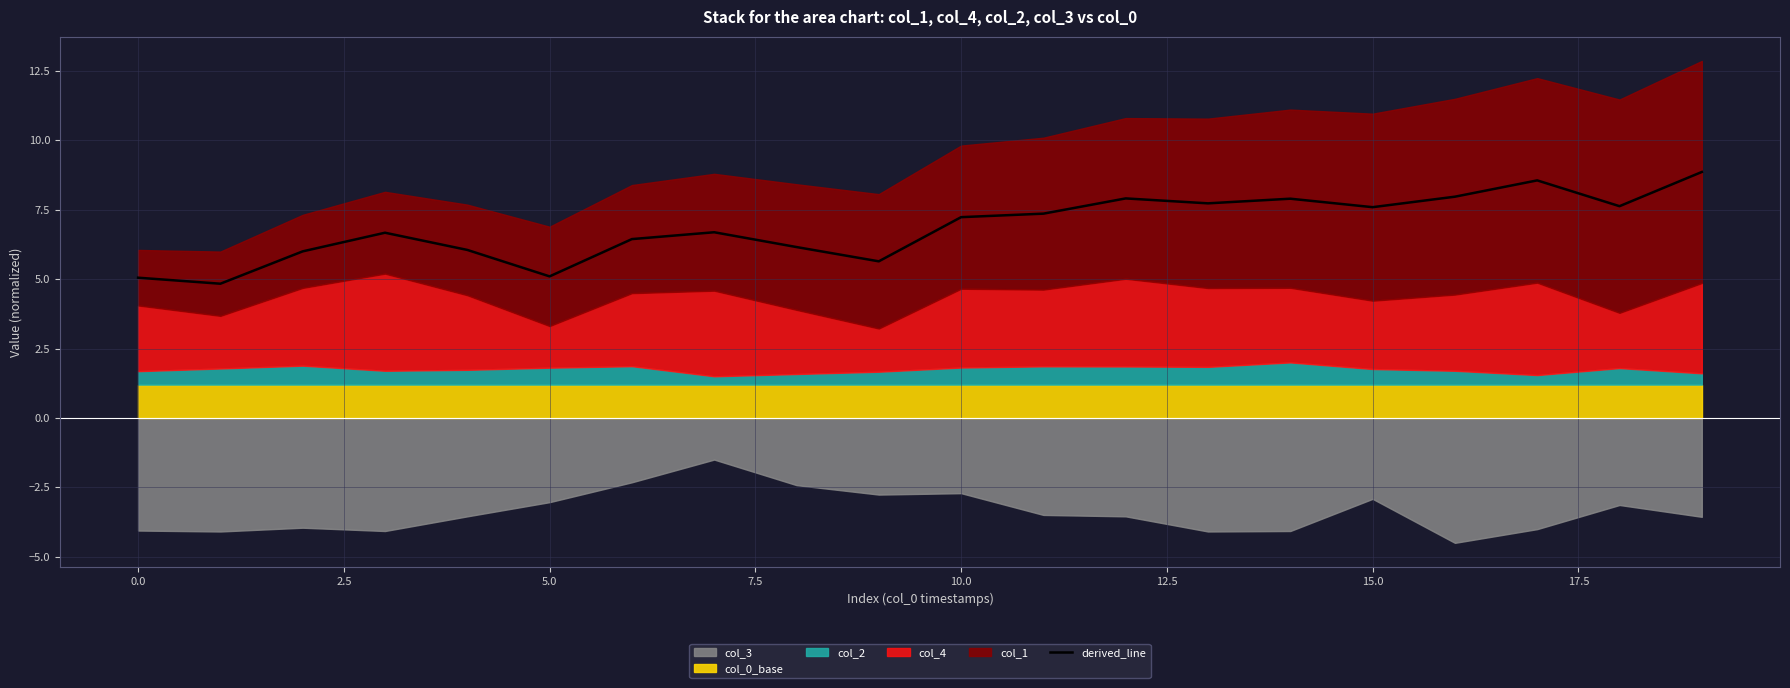

True or false: derived_line has a value of 10.0 at 15.0.

False